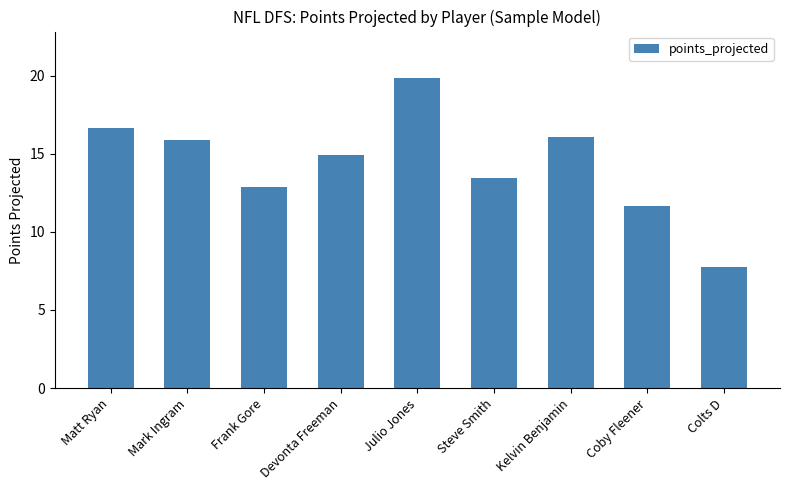

True or false: the data shows 9.0 at Julio Jones.

False